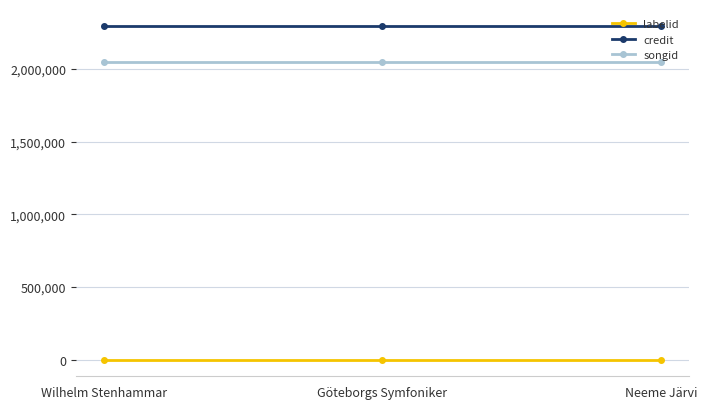

Where is labelid nearest to the value -1?

Wilhelm Stenhammar